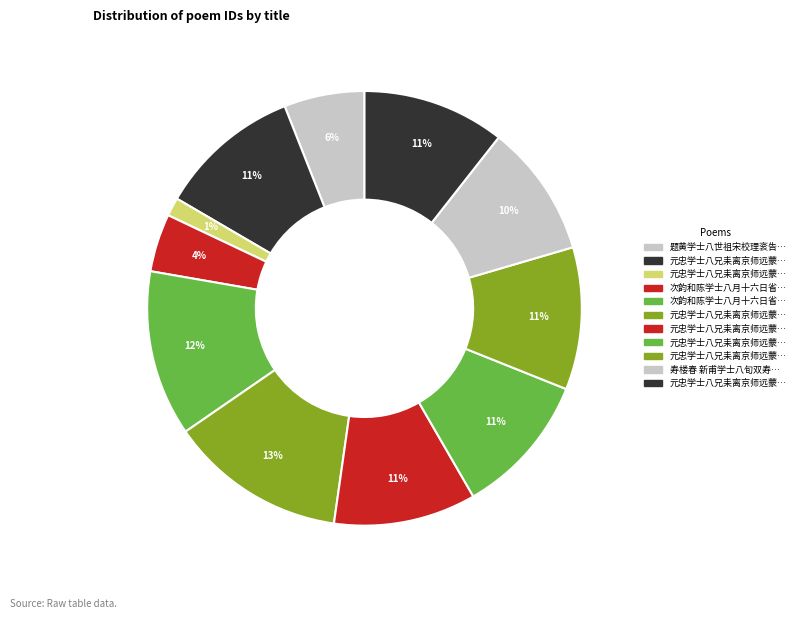

How many slices are in this pie chart?

11